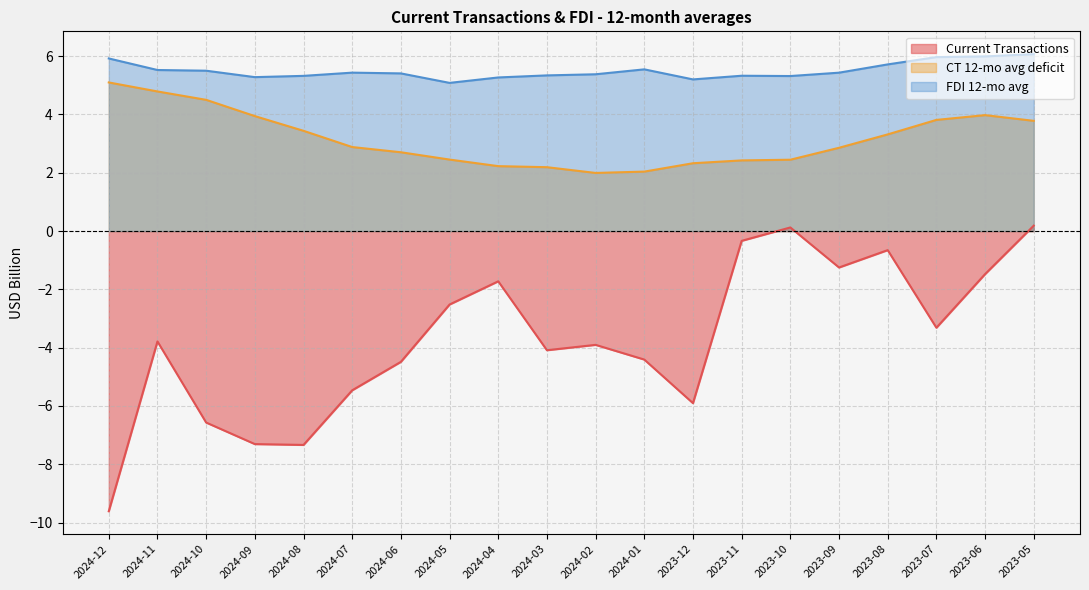

Reading left to right, extract all data points from this chart.

Current Transactions: 2024-12=-9.6	2024-11=-3.8	2024-10=-6.6	2024-09=-7.3	2024-08=-7.3	2024-07=-5.5	2024-06=-4.5	2024-05=-2.5	2024-04=-1.7	2024-03=-4.1	2024-02=-3.9	2024-01=-4.4	2023-12=-5.9	2023-11=-0.3	2023-10=0.1	2023-09=-1.2	2023-08=-0.7	2023-07=-3.3	2023-06=-1.5	2023-05=0.2
CT 12-mo avg deficit: 2024-12=5.1	2024-11=4.8	2024-10=4.5	2024-09=3.9	2024-08=3.4	2024-07=2.9	2024-06=2.7	2024-05=2.5	2024-04=2.2	2024-03=2.2	2024-02=2.0	2024-01=2.0	2023-12=2.3	2023-11=2.4	2023-10=2.4	2023-09=2.9	2023-08=3.3	2023-07=3.8	2023-06=4.0	2023-05=3.8
FDI 12-mo avg: 2024-12=5.9	2024-11=5.5	2024-10=5.5	2024-09=5.3	2024-08=5.3	2024-07=5.4	2024-06=5.4	2024-05=5.1	2024-04=5.3	2024-03=5.3	2024-02=5.4	2024-01=5.5	2023-12=5.2	2023-11=5.3	2023-10=5.3	2023-09=5.4	2023-08=5.7	2023-07=6.0	2023-06=6.0	2023-05=6.1